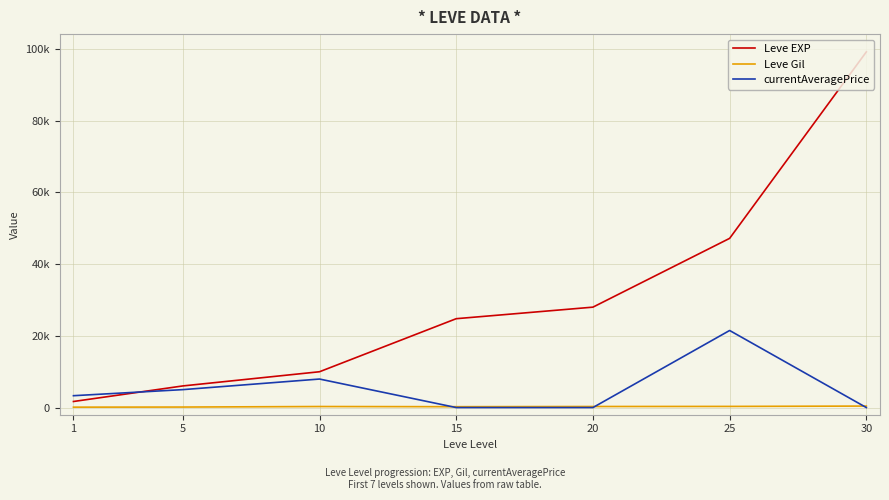

What is the spread (max minus min) of values at 25?

46883